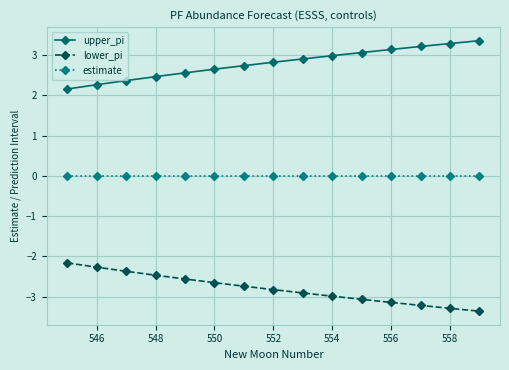

What is the value of the upper_pi point at the 12th from the left?

3.1